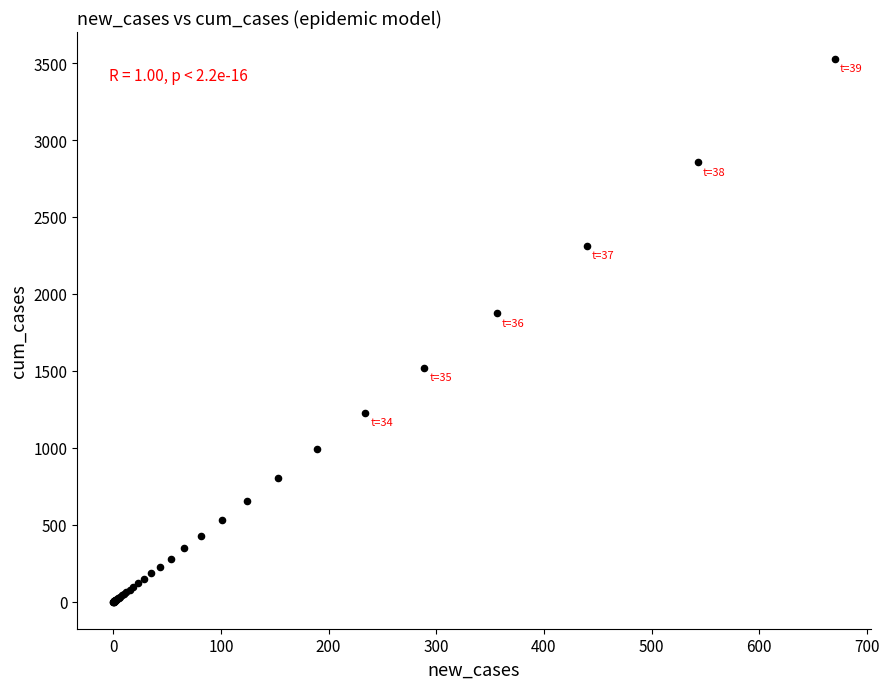

What Y value in the scatter plot is closest to 1762?

1873.2